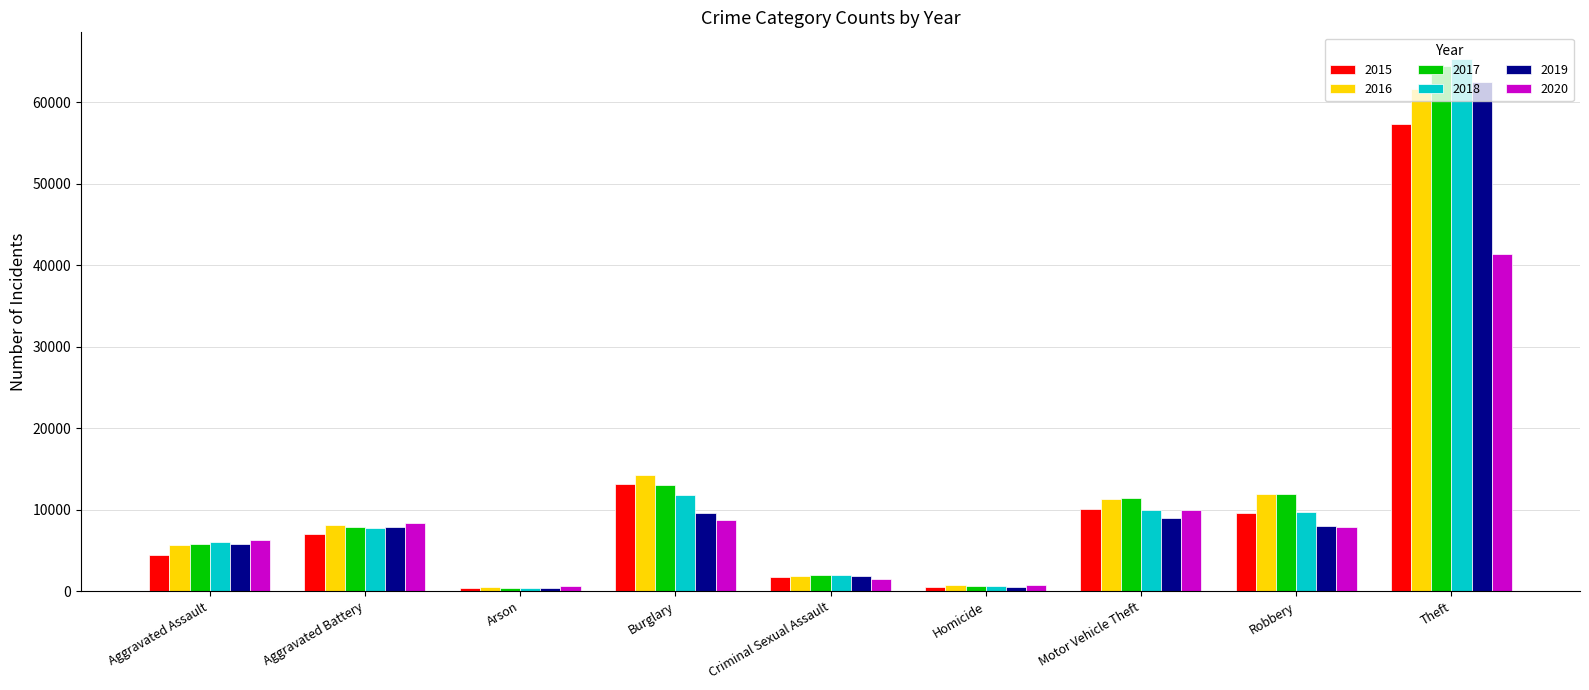

At how many categories does at least one series exceed 41405?

1